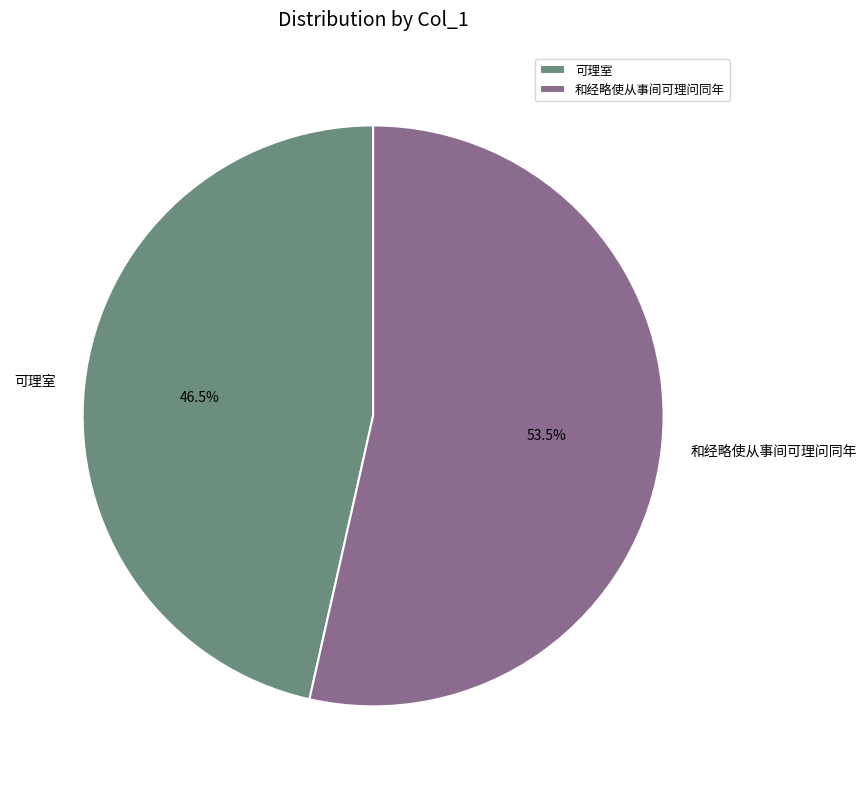

What is the ratio of the value at 和经略使从事间可理问同年 to the value at 可理室?

1.2